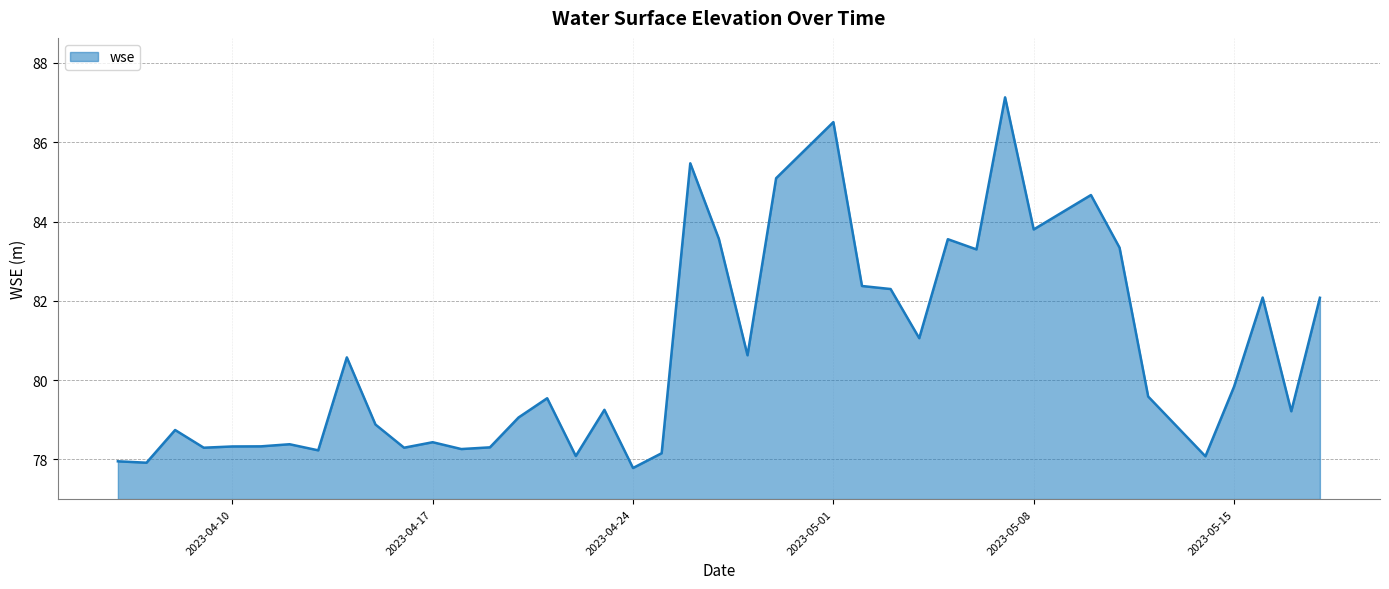

What is the greatest value displayed?

87.1